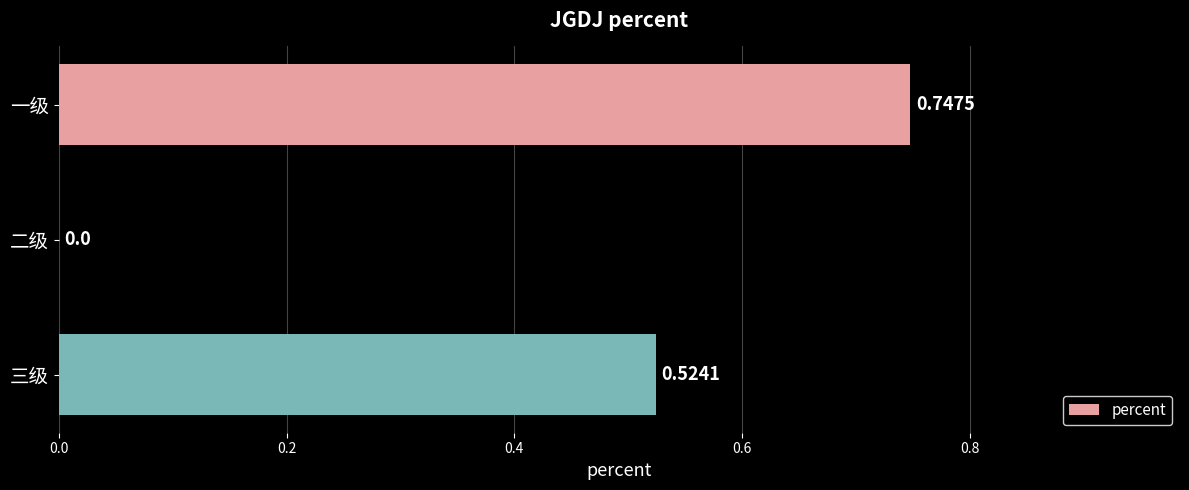

Does the chart contain stacked bars?

No